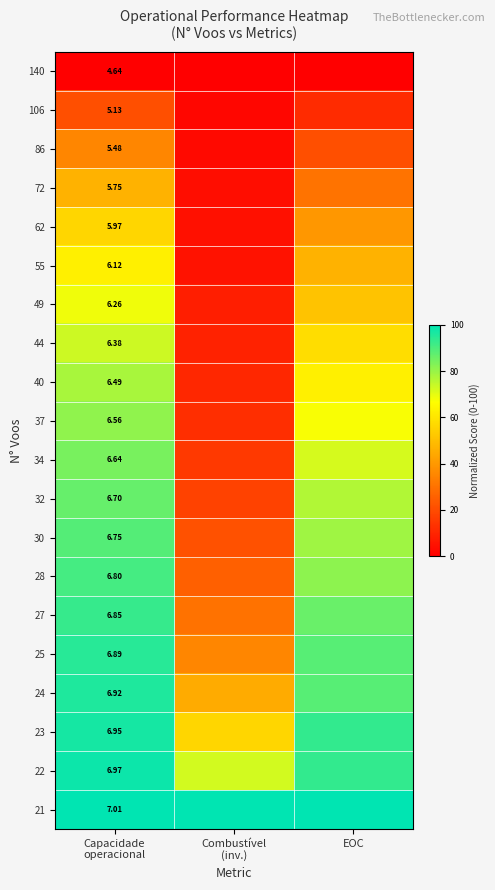

At how many categories does at least one series exceed 9?

3